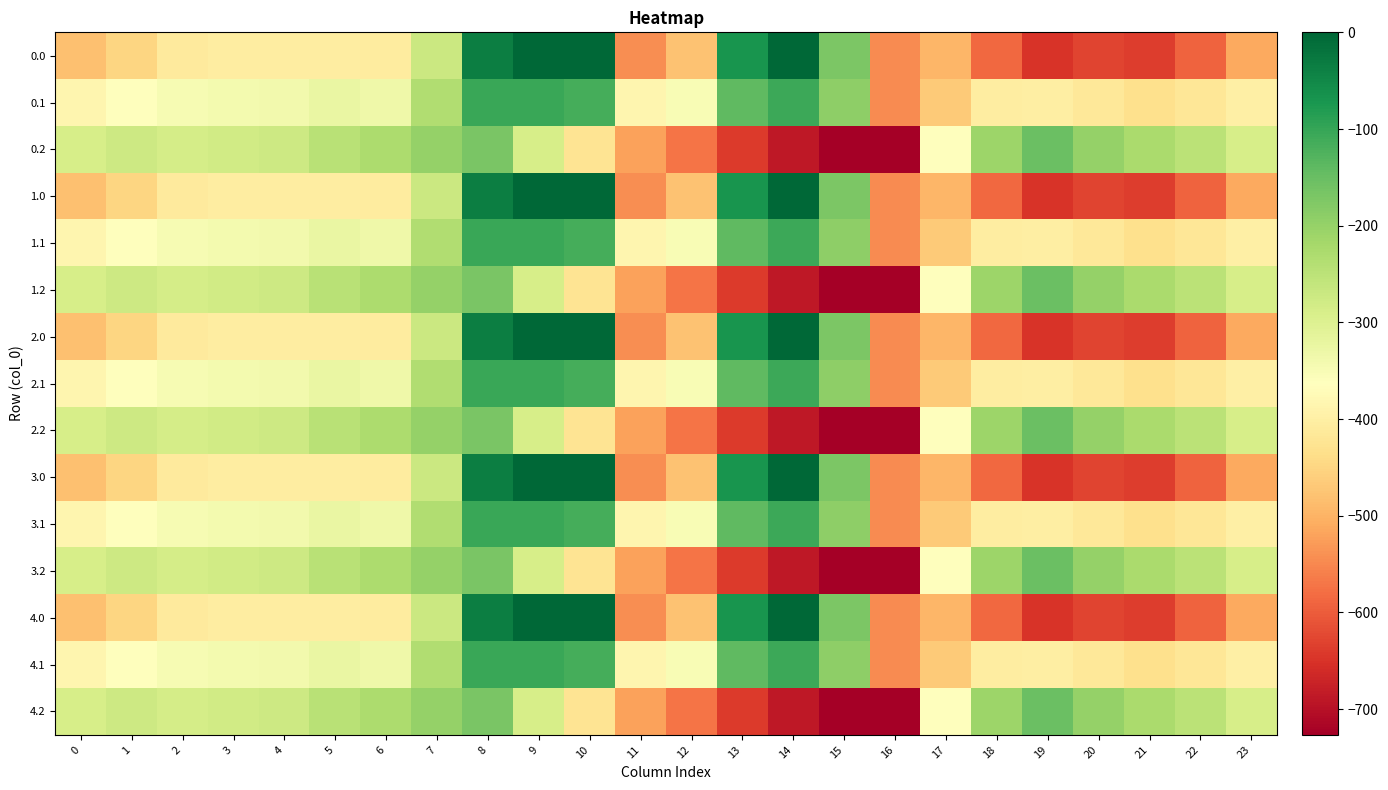

What is the minimum value shown in the chart?

-726.6